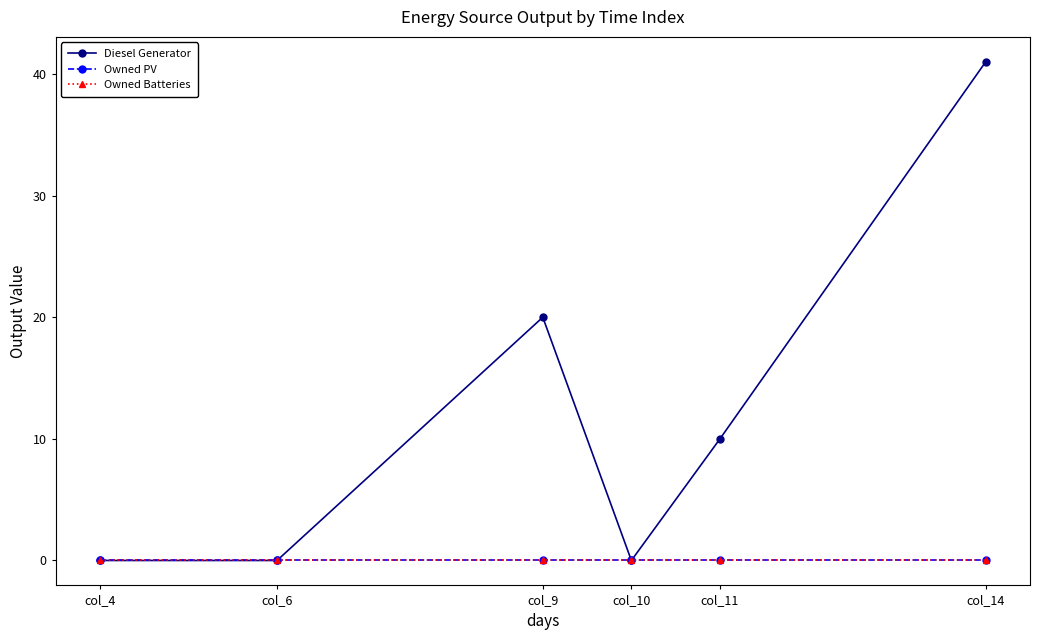

Is the value of Diesel Generator at col_6 greater than the value of Owned PV at col_4?

No